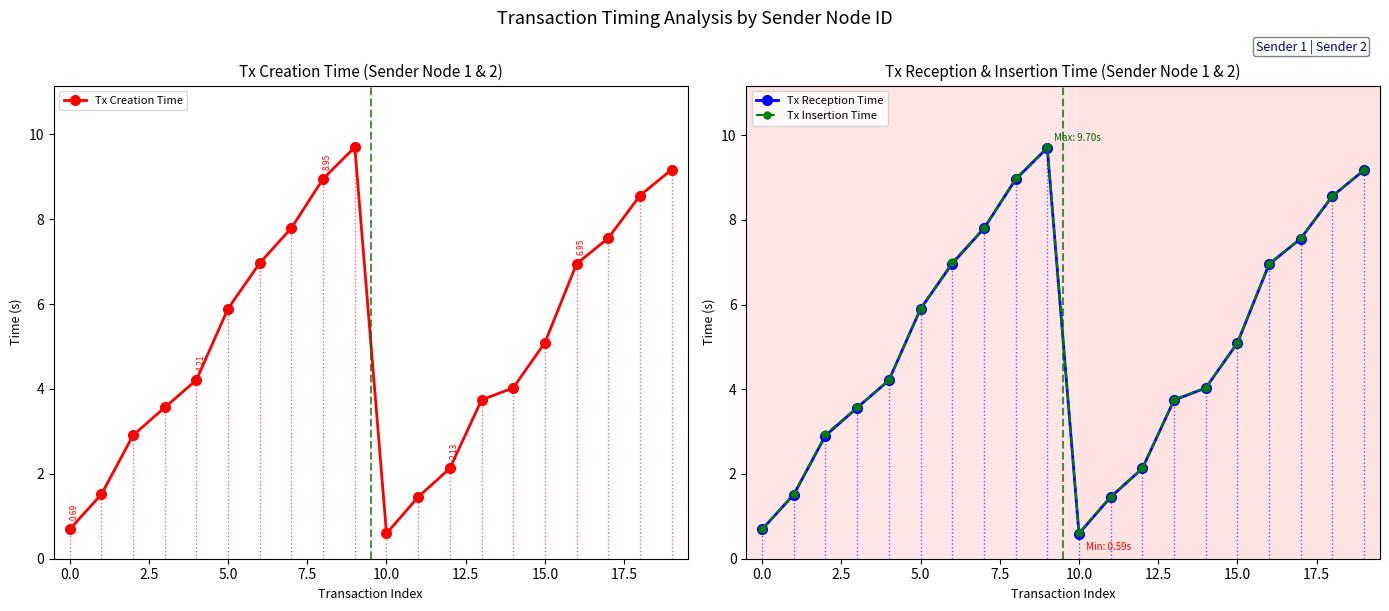

What are all the series names shown in the legend?

Tx Creation Time, Tx Reception Time, Tx Insertion Time